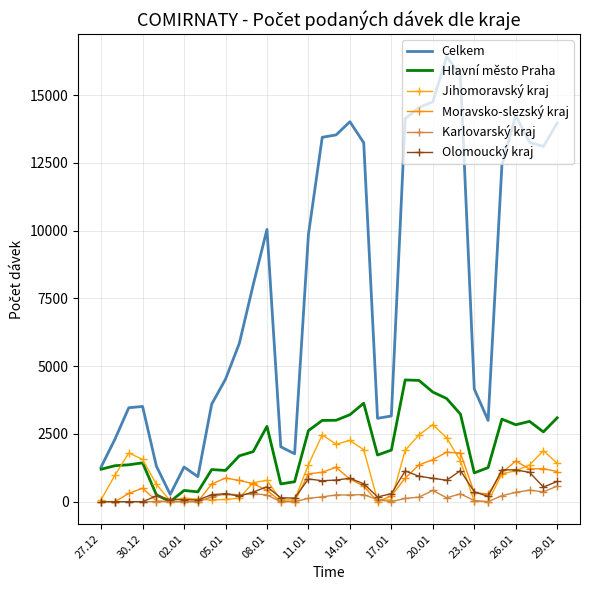

Reading left to right, what are all the values shown in this chart?

Celkem: 1283	2306	3465	3514	1309	268	1278	923	3599	4519	5840	7993	10045	2025	1767	9858	13445	13531	14019	13245	3075	3162	14131	14543	14752	16425	15724	4159	2998	12411	14252	13258	13105	13969
Hlavní město Praha: 1197	1327	1361	1433	252	2	414	363	1185	1153	1692	1845	2779	655	736	2622	2998	3004	3208	3634	1722	1903	4492	4473	4044	3806	3229	1063	1257	3046	2839	2963	2575	3095
Jihomoravský kraj: 74	977	1796	1562	638	31	138	88	65	82	132	702	789	58	68	1362	2467	2119	2258	1918	49	68	1892	2466	2843	2353	1503	12	2	1030	1139	1356	1882	1418
Moravsko-slezský kraj: 2	0	305	497	30	0	0	1	652	872	783	665	418	12	2	1029	1086	1267	834	576	2	212	869	1357	1550	1825	1793	336	284	1071	1499	1207	1220	1112
Karlovarský kraj: 0	0	0	2	0	0	1	0	177	284	255	295	247	0	0	124	178	248	248	260	74	0	119	169	413	145	287	41	0	222	344	425	364	575
Olomoucký kraj: 1	0	0	0	211	79	78	61	259	295	203	356	549	144	132	839	773	798	863	661	174	297	1135	938	862	792	1143	365	194	1176	1174	1082	540	745